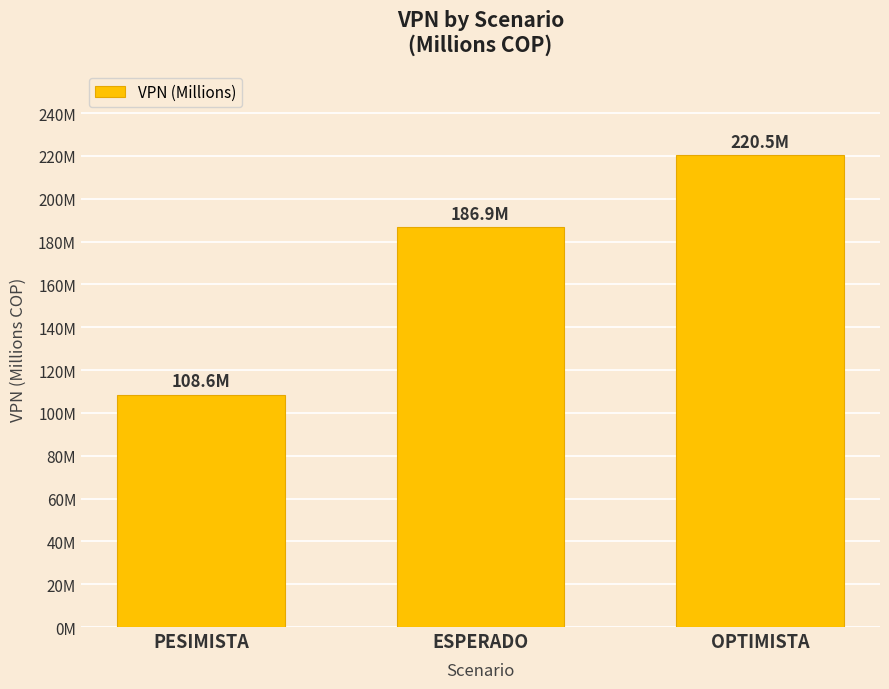

List the labels in order of value, smallest first.

PESIMISTA, ESPERADO, OPTIMISTA